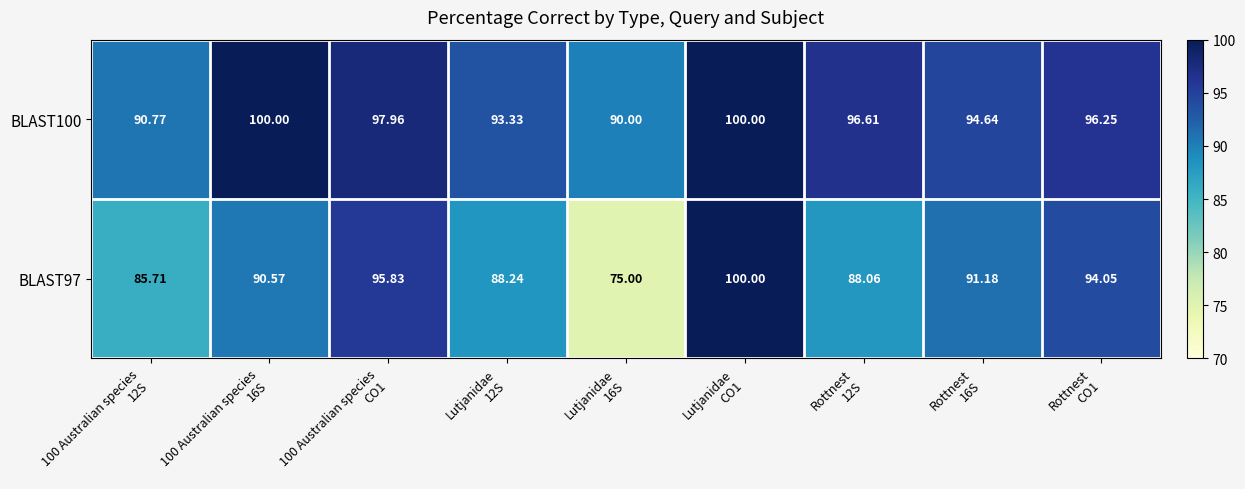

Reading left to right, transcribe all the data shown in this chart.

BLAST100: 100 Australian species
12S=90.8	100 Australian species
16S=100.0	100 Australian species
CO1=98.0	Lutjanidae
12S=93.3	Lutjanidae
16S=90.0	Lutjanidae
CO1=100.0	Rottnest
12S=96.6	Rottnest
16S=94.6	Rottnest
CO1=96.2
BLAST97: 100 Australian species
12S=85.7	100 Australian species
16S=90.6	100 Australian species
CO1=95.8	Lutjanidae
12S=88.2	Lutjanidae
16S=75.0	Lutjanidae
CO1=100.0	Rottnest
12S=88.1	Rottnest
16S=91.2	Rottnest
CO1=94.0